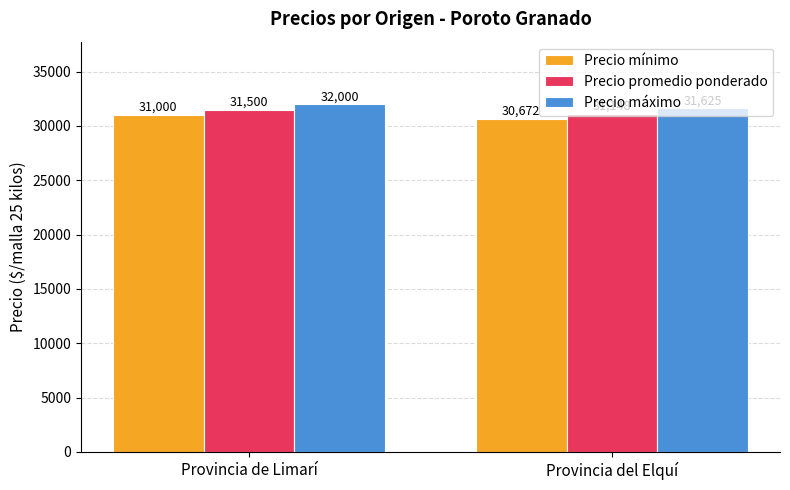

What is the minimum value for Precio máximo?

31625